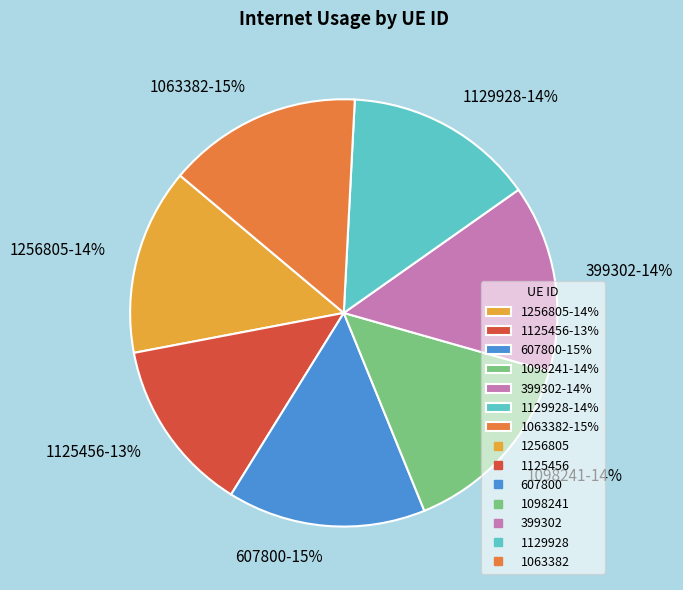

True or false: 1256805 accounts for 14% of the total.

True